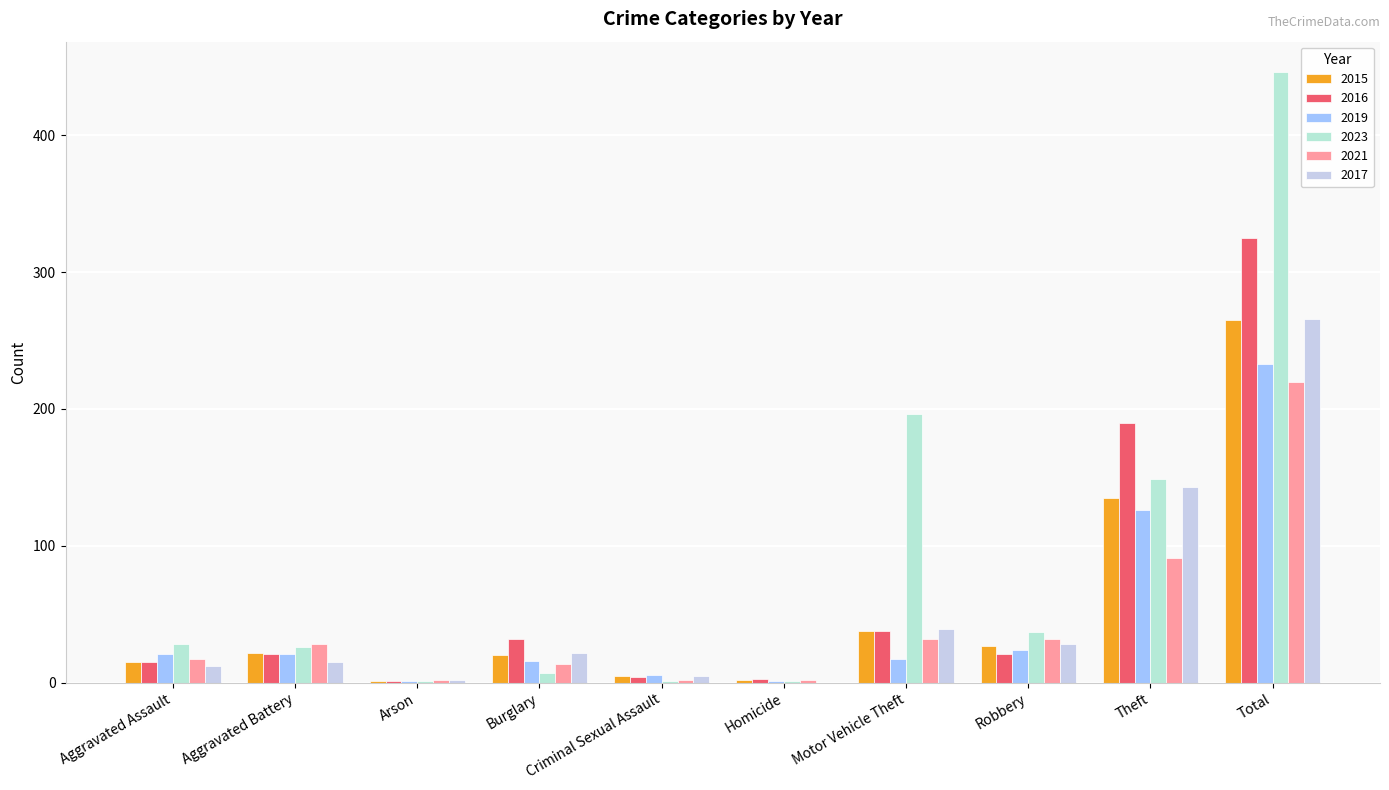

Which series has the largest total across all categories?

2023